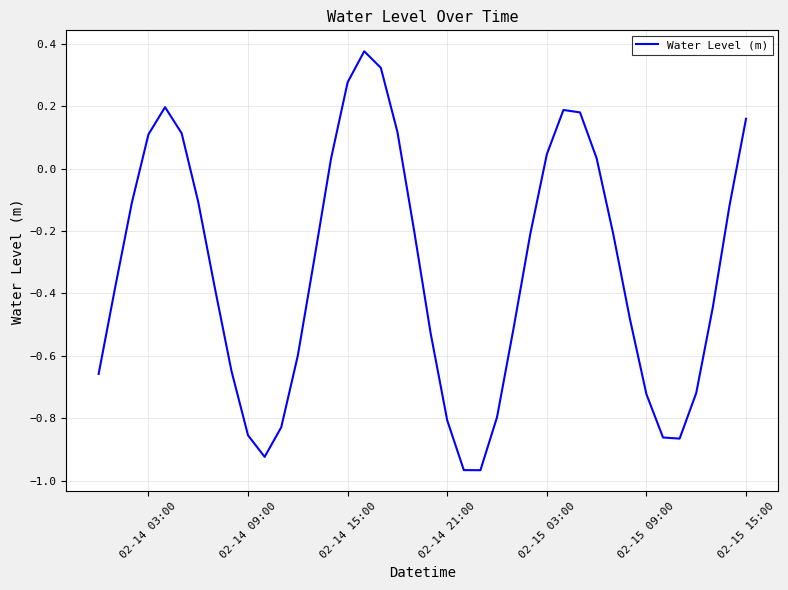

Is this an area chart (filled region under the line)?

No